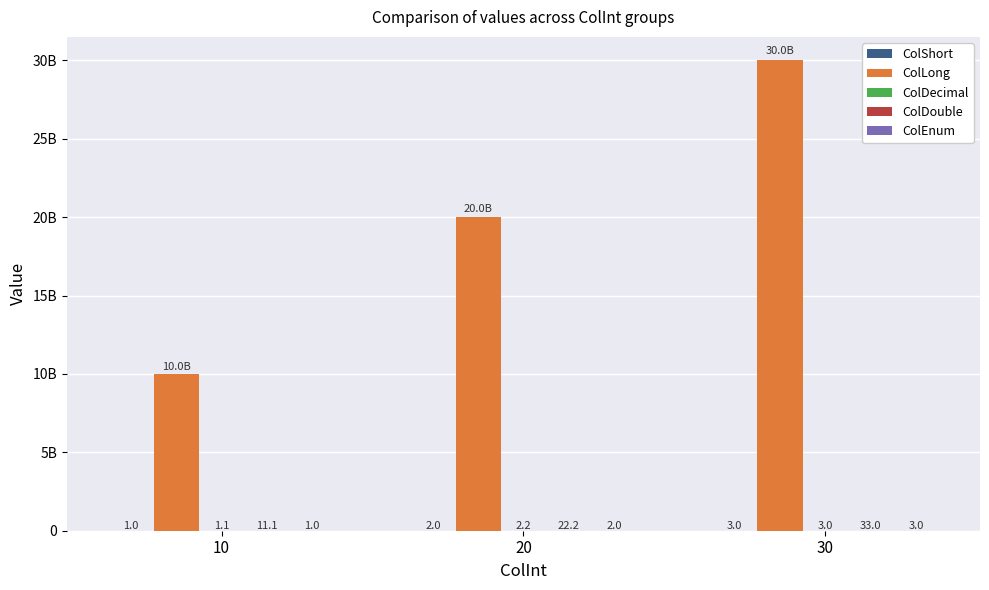

Rank the series by their maximum value, from highest to lowest.

ColLong, ColDouble, ColShort, ColDecimal, ColEnum